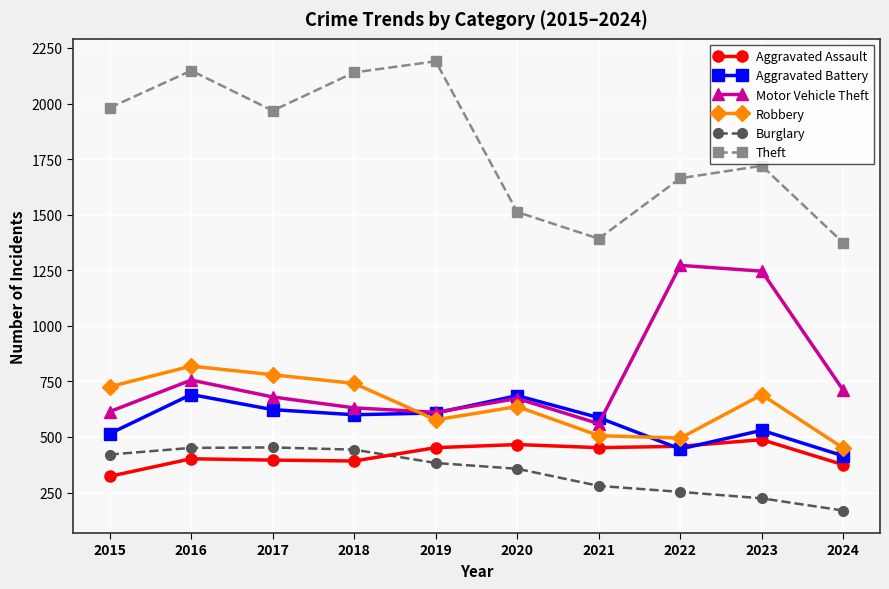

What is the spread (max minus min) of values at 2020?

1155